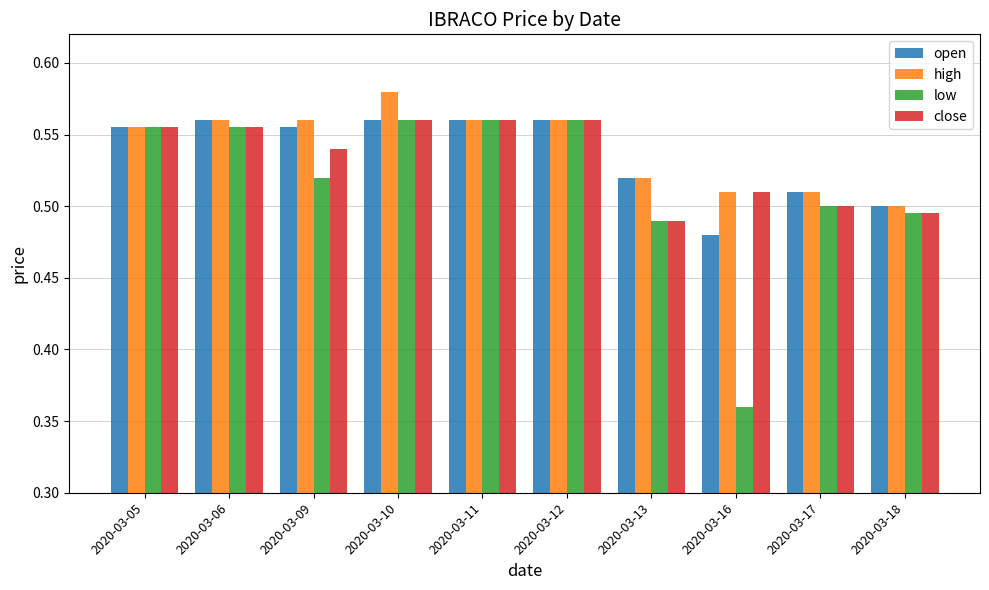

At which category does the chart reach its peak across all series?

2020-03-10